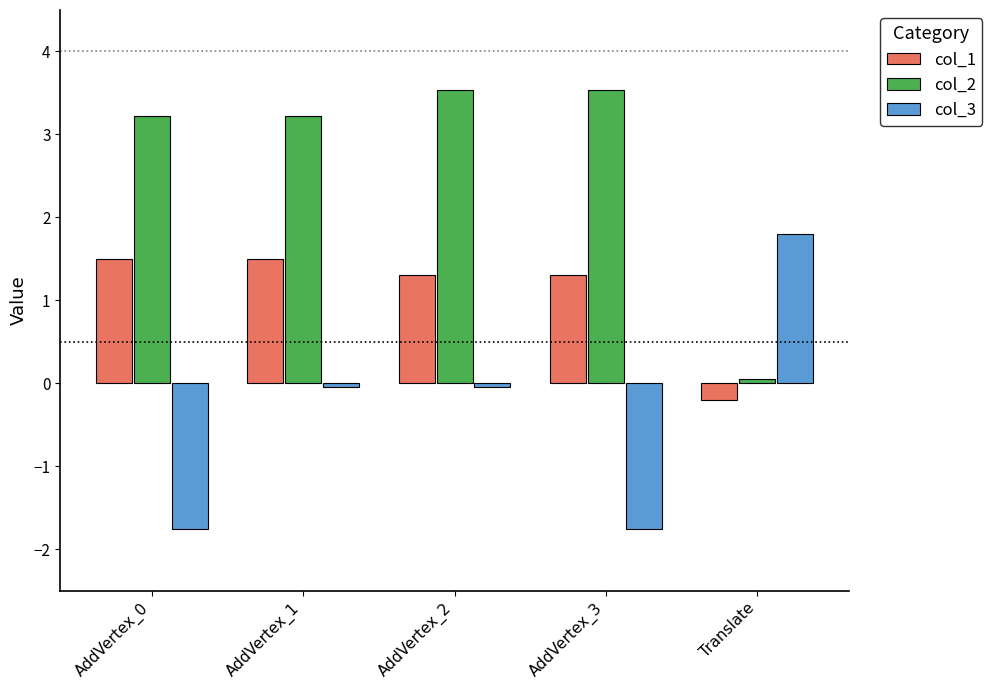

What is the difference between the highest and lowest values at AddVertex_3?

5.3